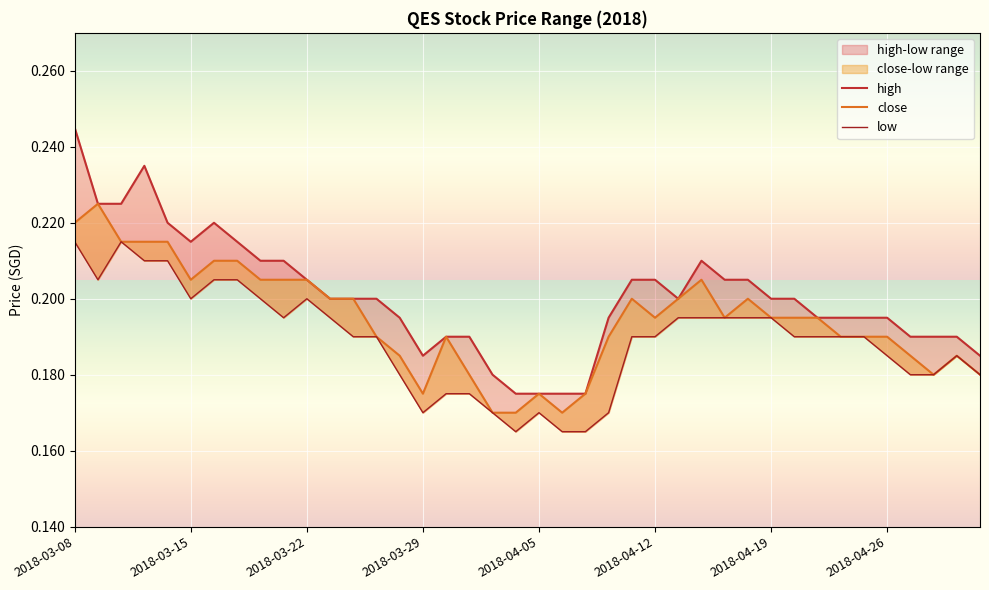

The value of low at 2018-04-26 is 0.3. True or false?

False